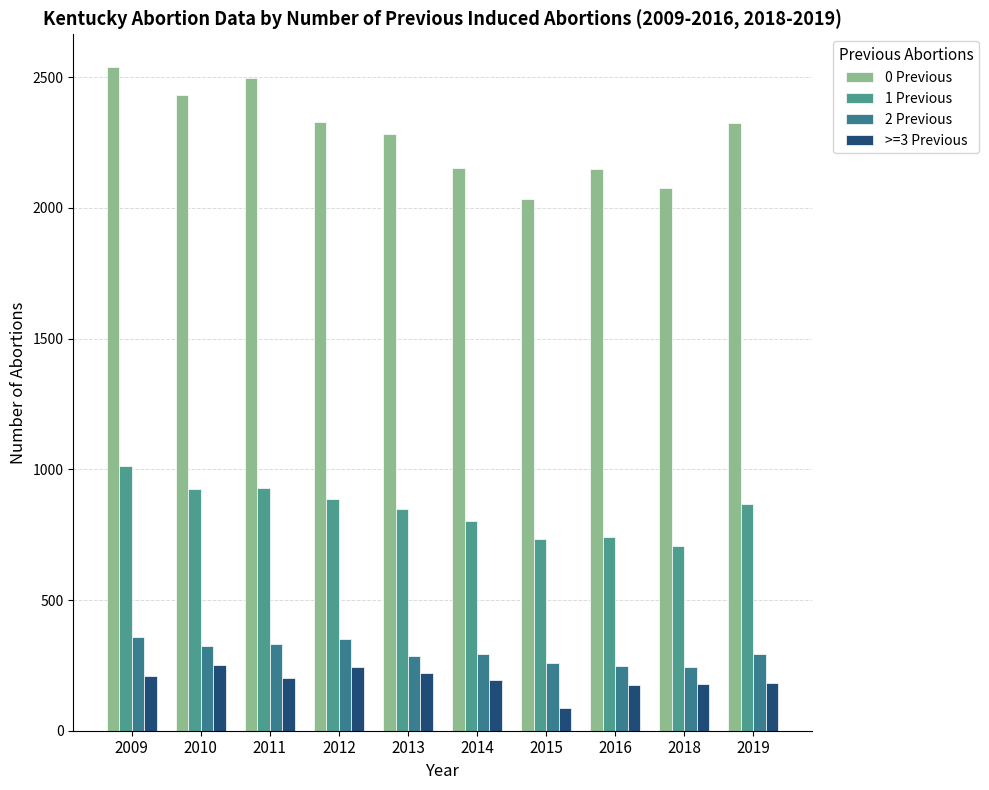

What is the difference between the 1 Previous values at 2019 and 2015?

133